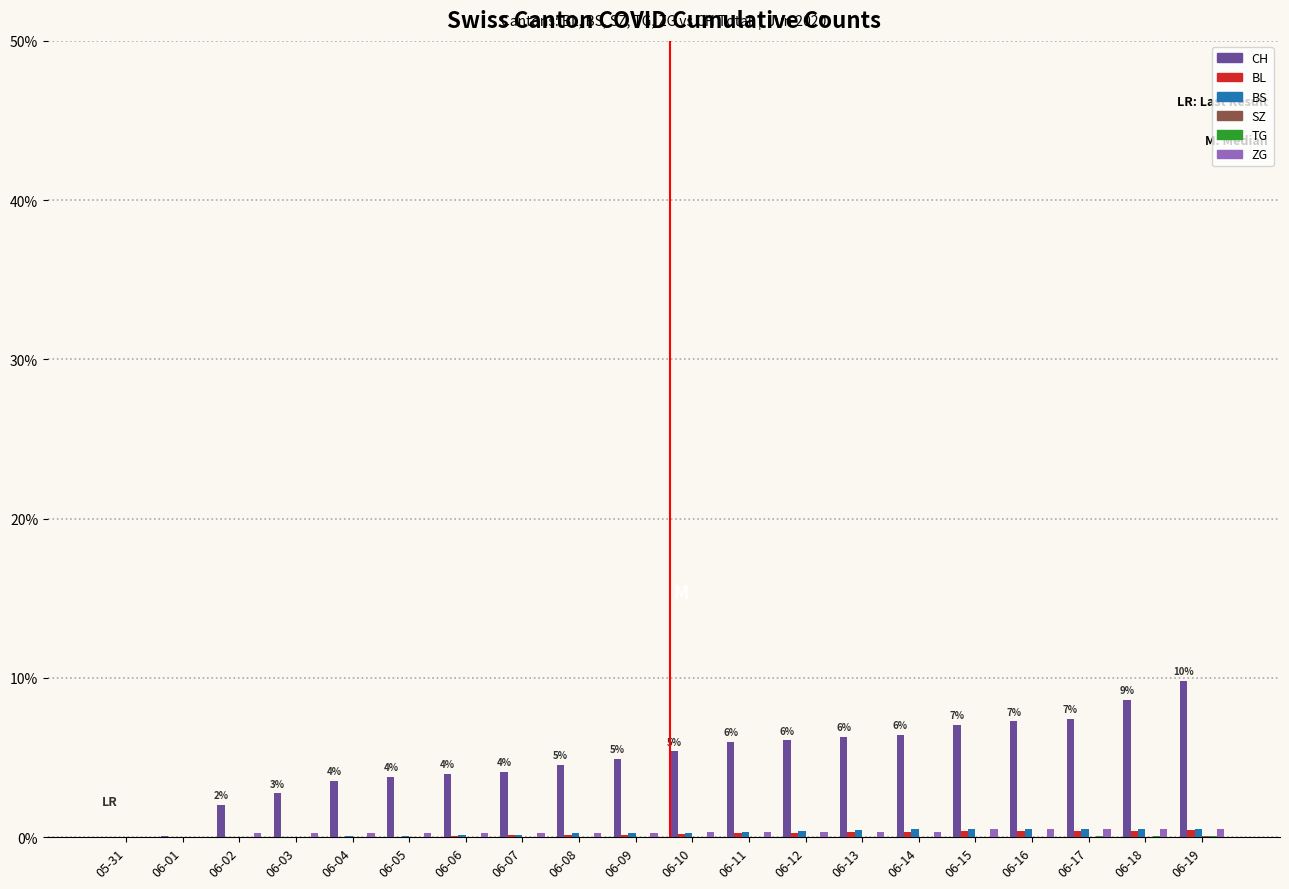

What is the greatest value displayed?

9.8